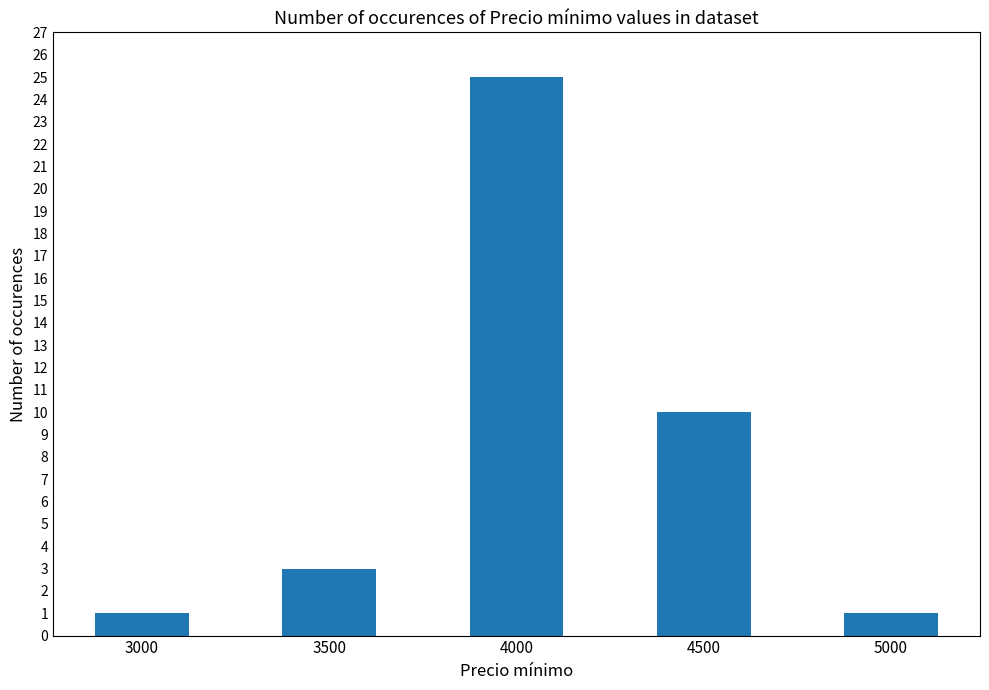

What is the value of the 5th bar from the left?

1